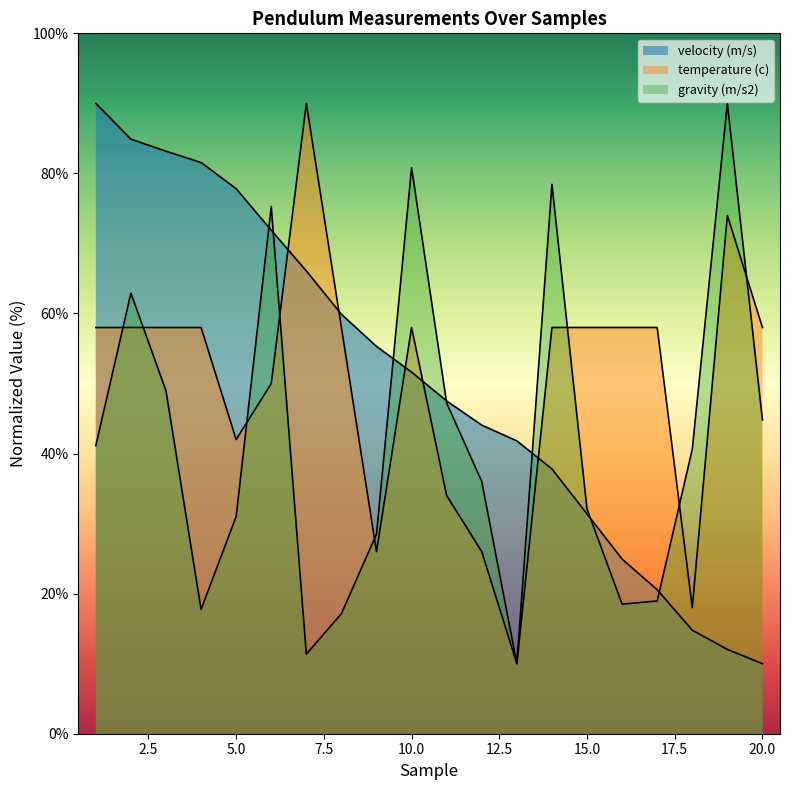

List the series in order of their peak value, lowest first.

velocity (m/s), temperature (c), gravity (m/s2)